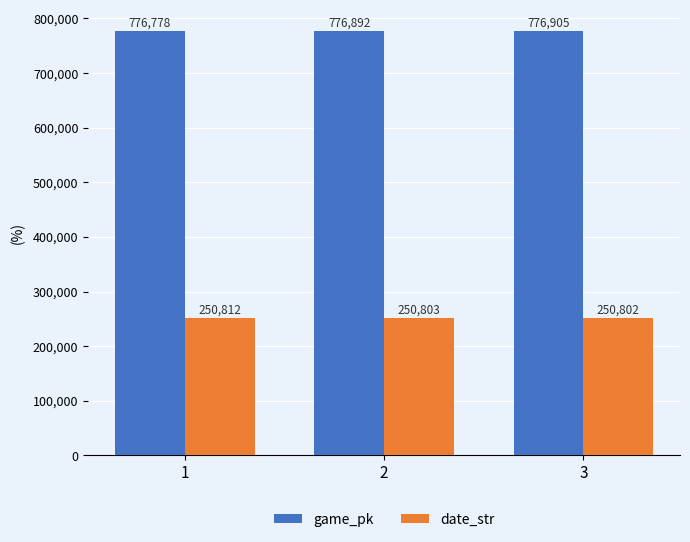

Does the chart contain stacked bars?

No